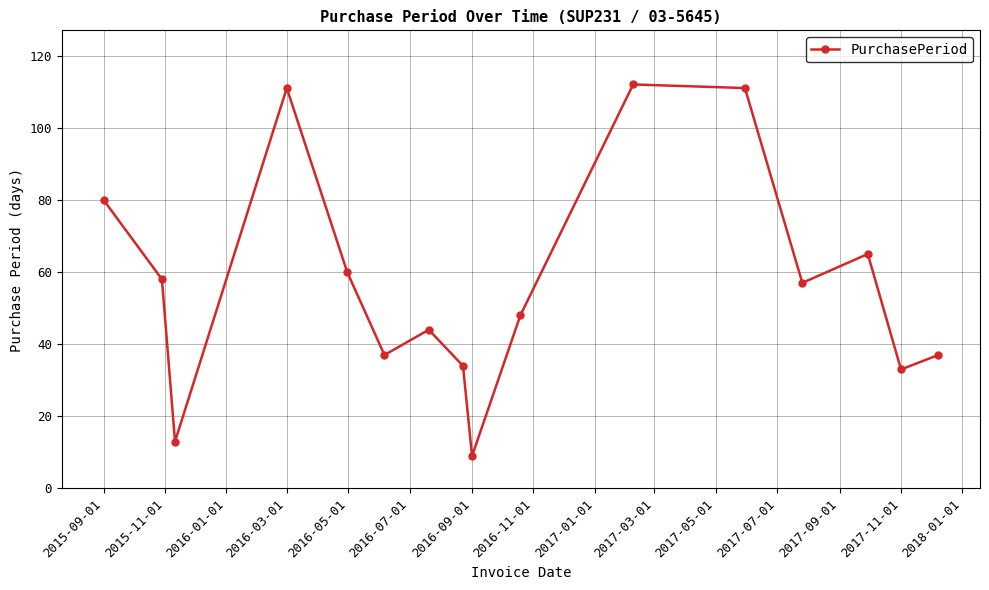

How many points are lower than both their immediate neighbors (excluding endpoints)?

5